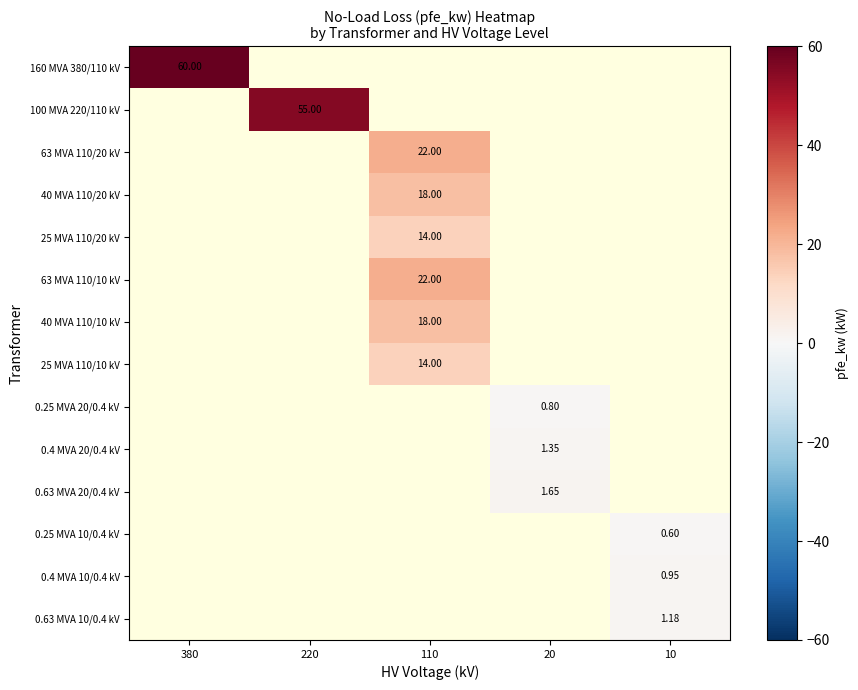

Is the value of 0.4 MVA 20/0.4 kV at 20 greater than the value of 0.25 MVA 20/0.4 kV at 20?

Yes